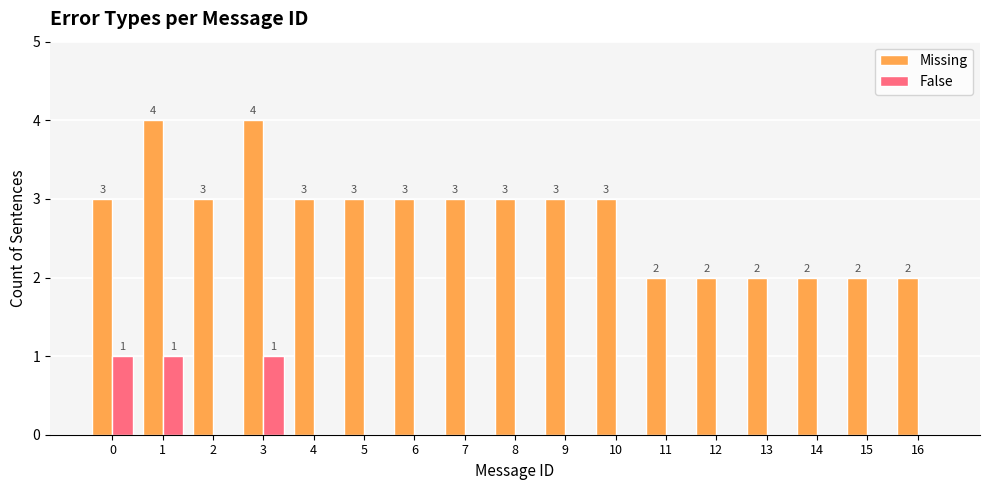

What is the difference between the False values at 16 and 0?

1